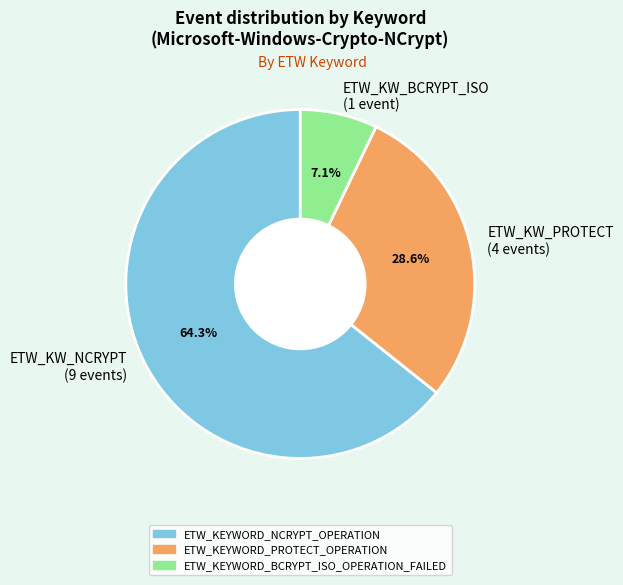

Which slice is the largest?

ETW_KW_NCRYPT (9 events)